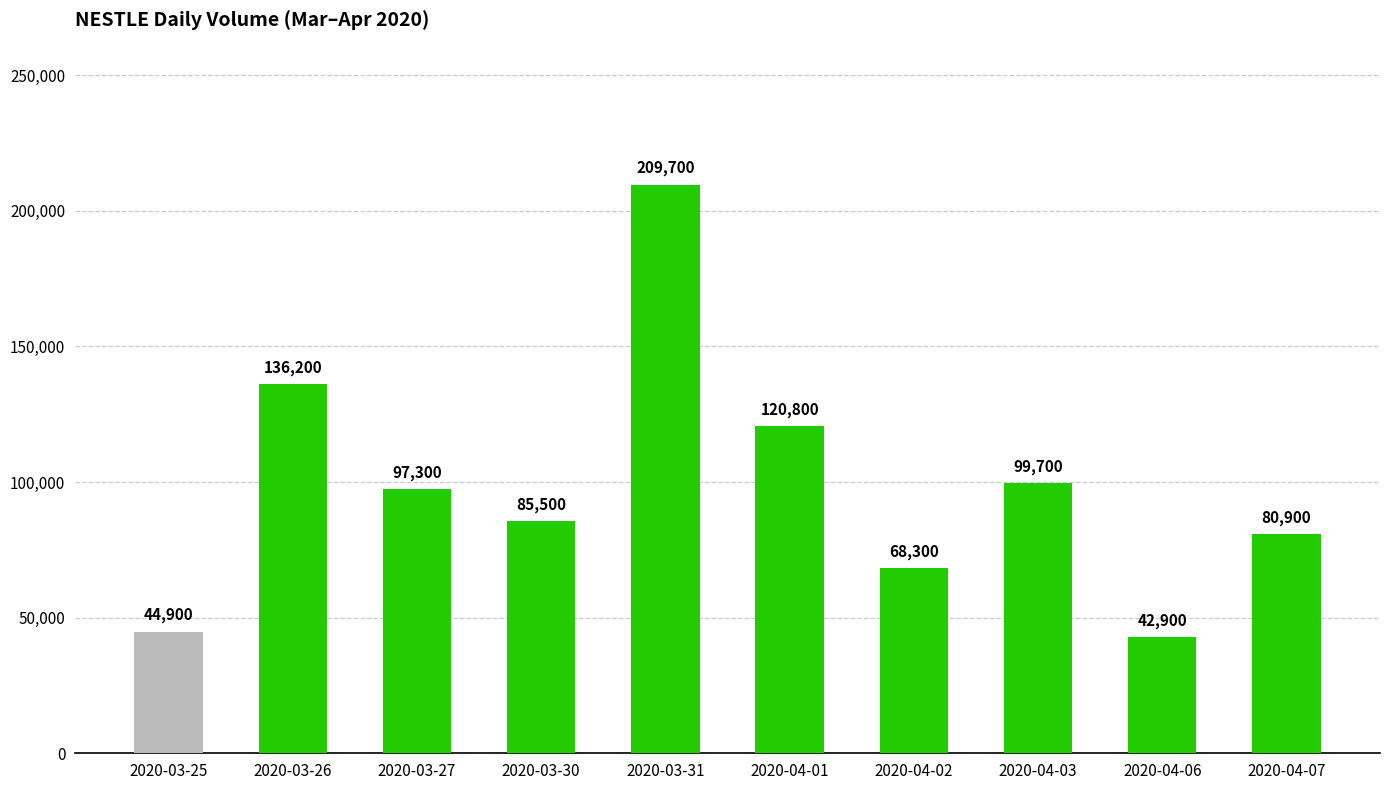

Approximately how many times larger is the value at 2020-03-25 compared to 2020-04-01?

0.4